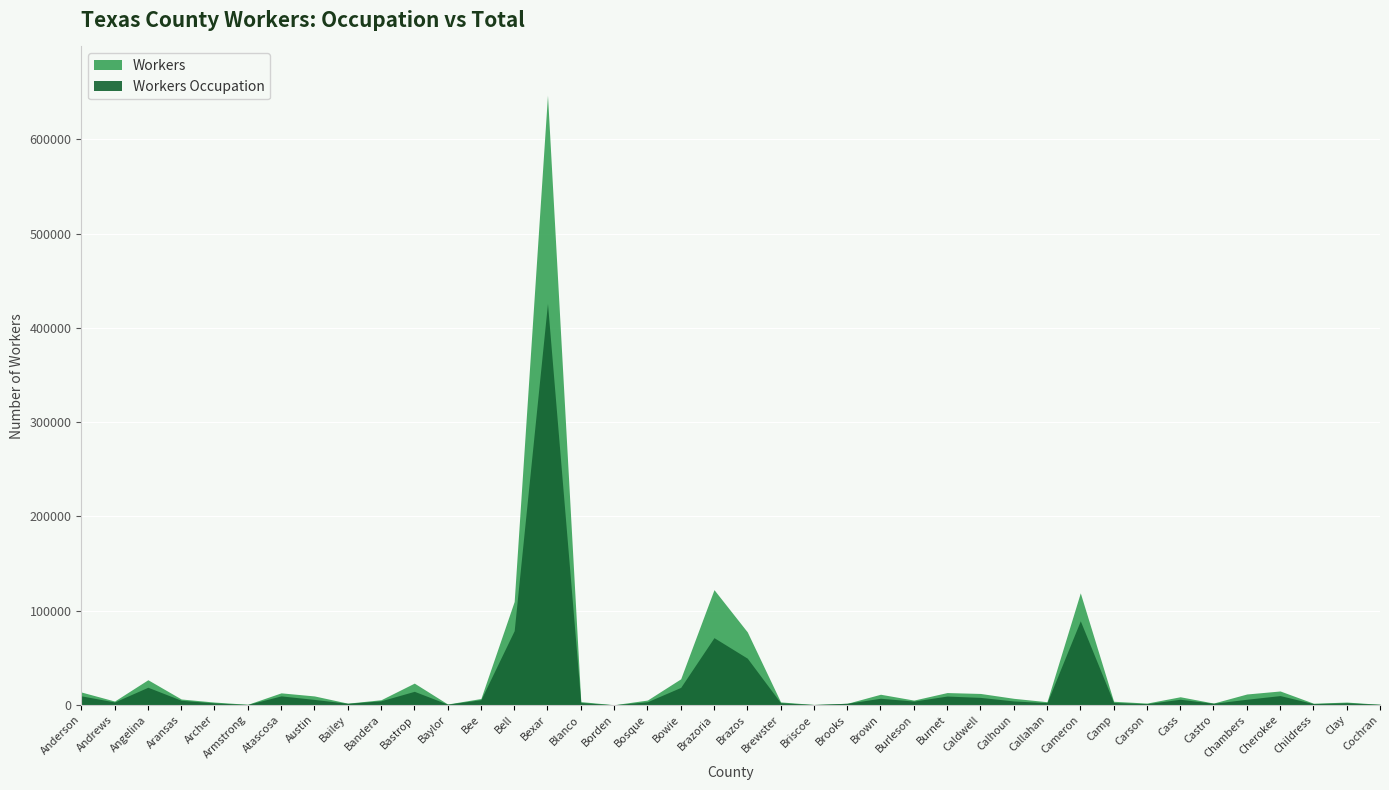

Where does the Workers series first go above 6208?

Anderson